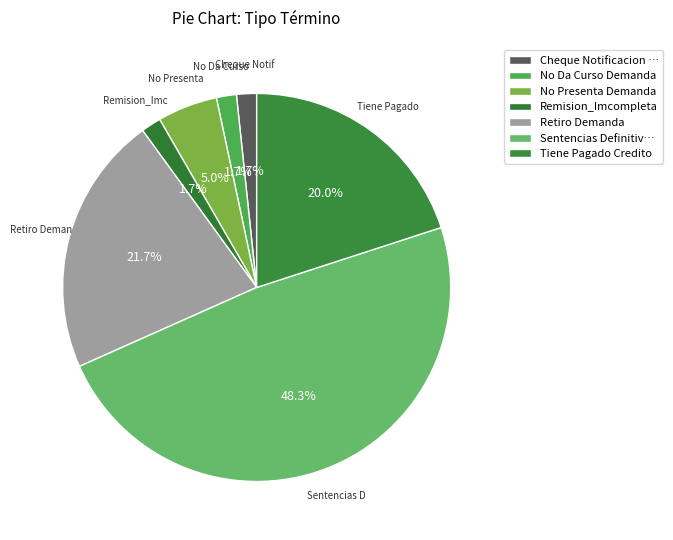

Is it true that No Da Curso Demanda is 1% of the pie?

False